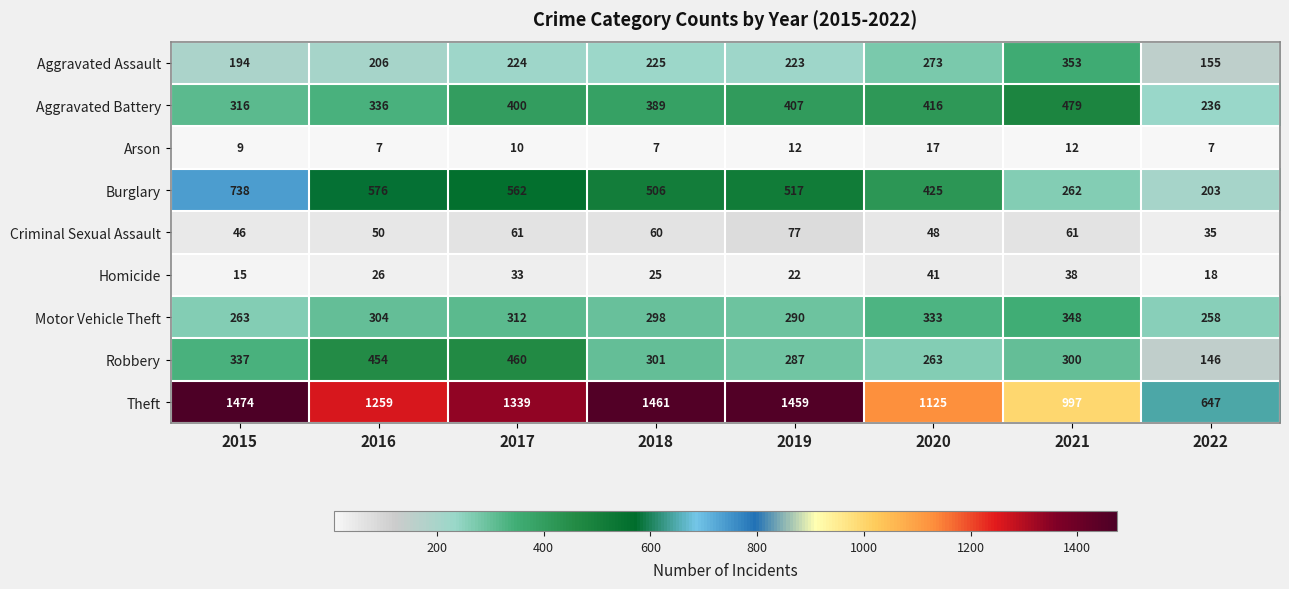

True or false: Aggravated Assault has a value of 97 at 2016.

False